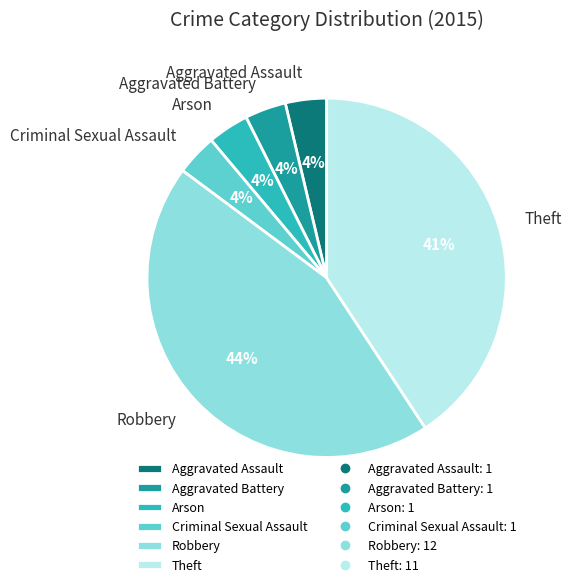

Combined, do Aggravated Assault and Arson account for over 50%?

No